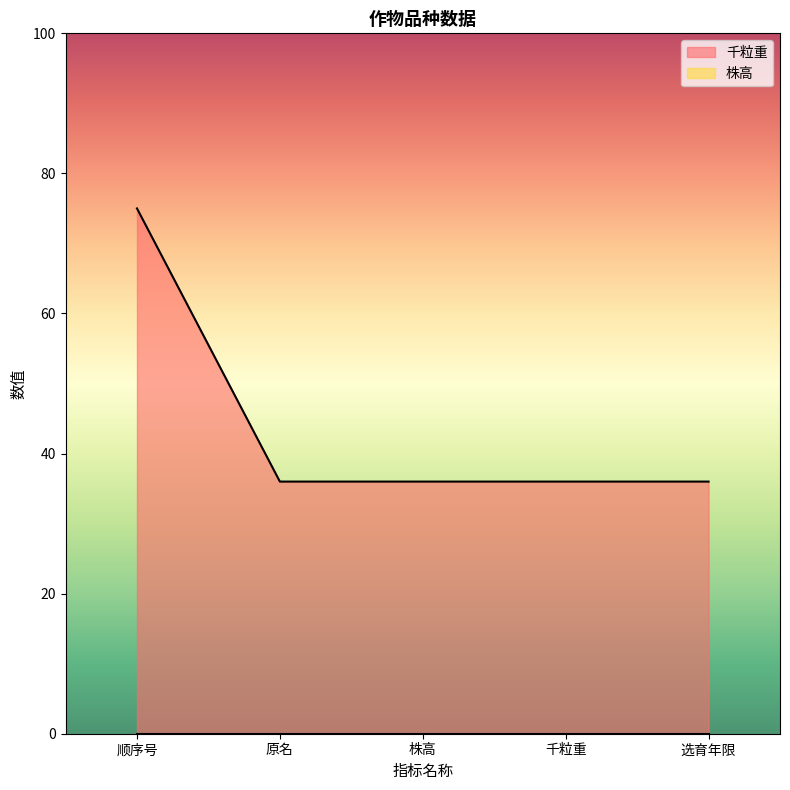

Reading left to right, list all the values displayed in this chart.

顺序号=75	原名=36	株高=36	千粒重=36	选育年限=36